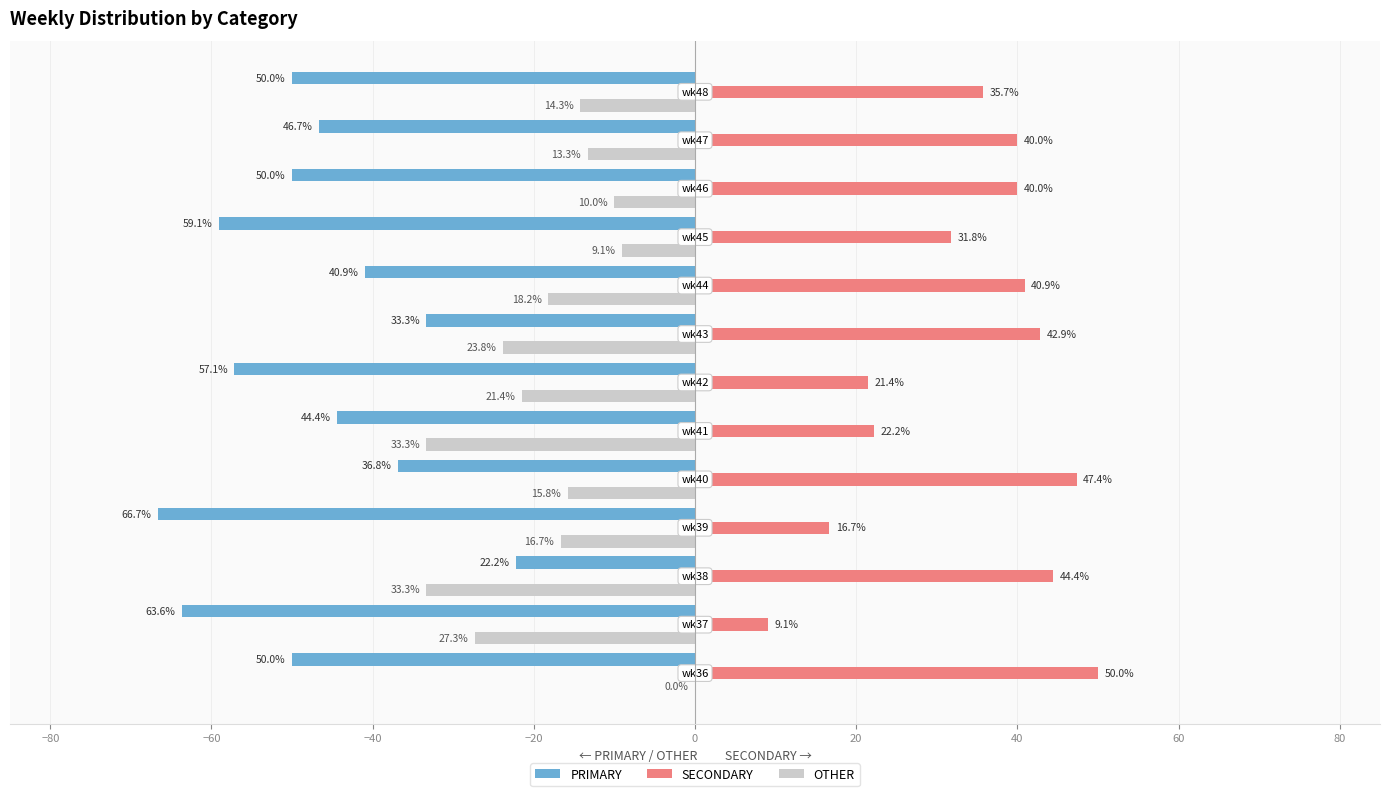

What is the sum of all SECONDARY values?

442.5